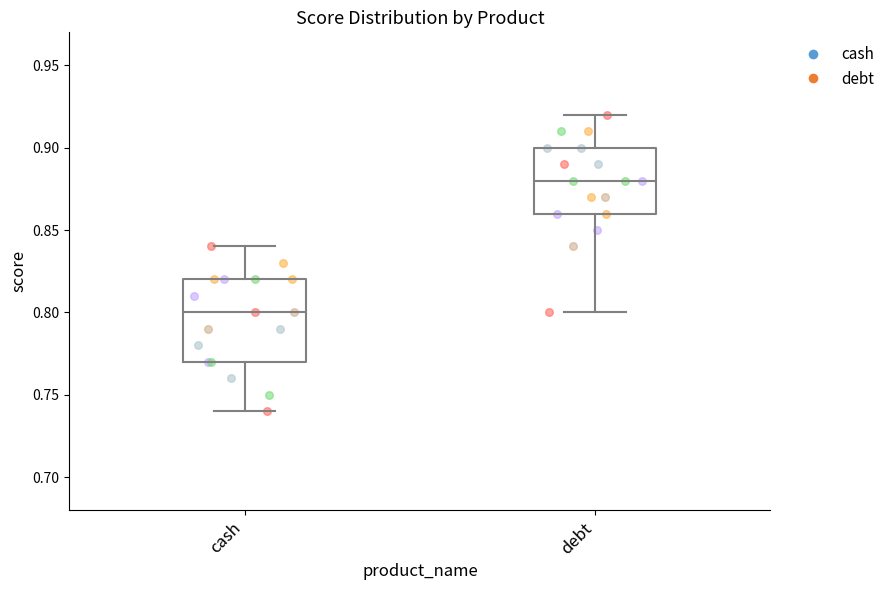

Reading left to right, read every box against the y-axis: the position of its median line, the range the box covers, and the ends of its whiskers. The values are not printed on the chart, so give them approximately, as read against the axis.

cash: median 0.80, box 0.77 to 0.82, whiskers 0.74 to 0.84
debt: median 0.88, box 0.86 to 0.90, whiskers 0.80 to 0.92